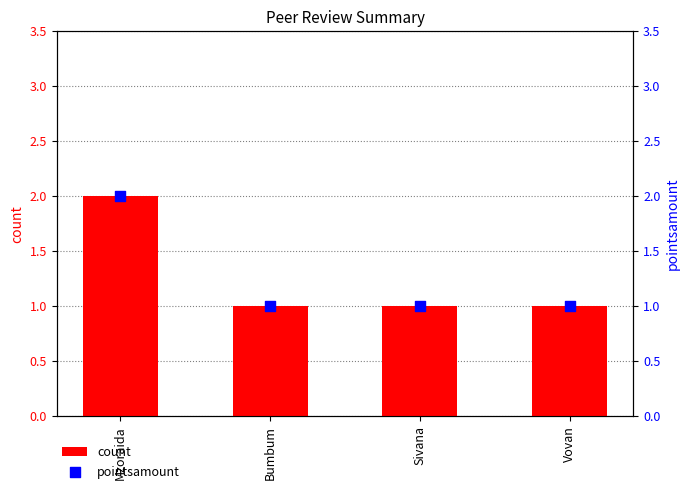

Which series has the widest spread of Y values?

count